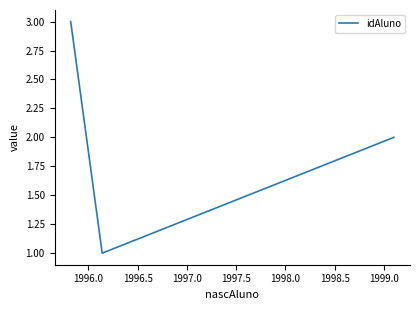

Reading left to right, transcribe all the data shown in this chart.

3	1	2